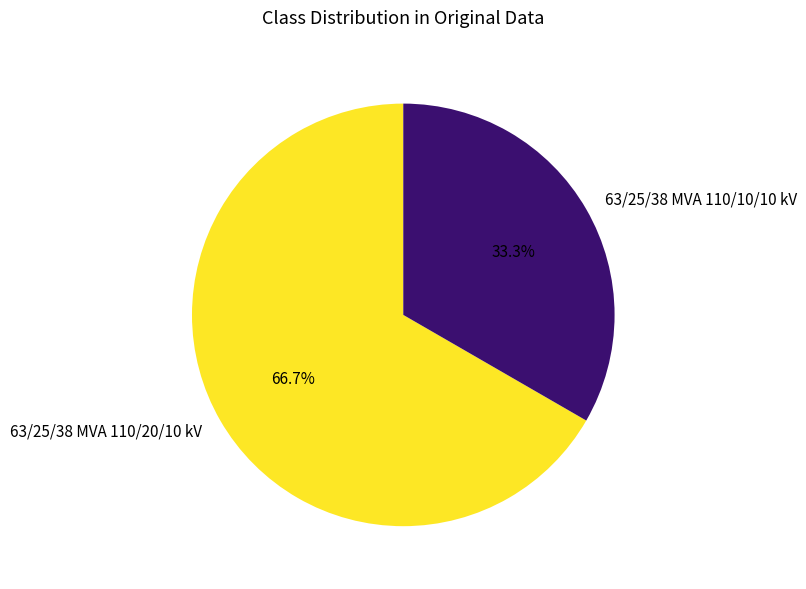

What is the largest slice in the pie chart?

63/25/38 MVA 110/20/10 kV